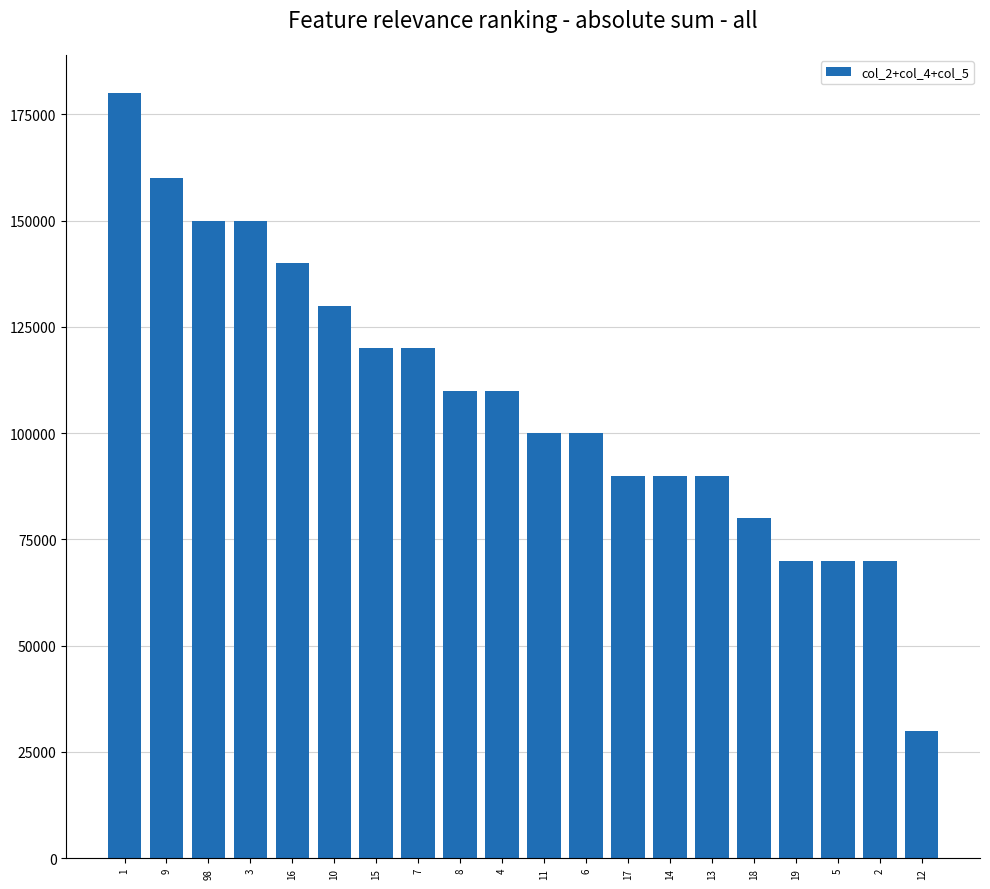

Where does the data first go above 110000?

1